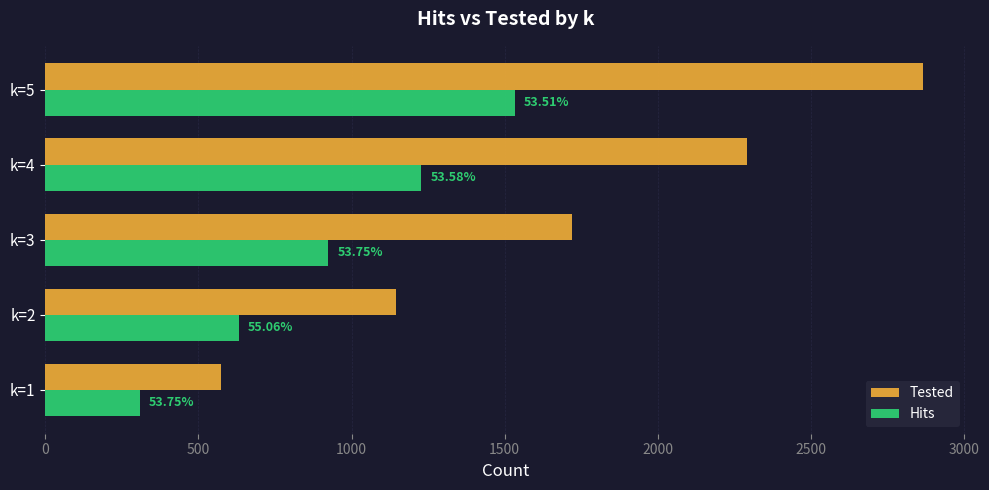

What is the minimum value for Hits?

308